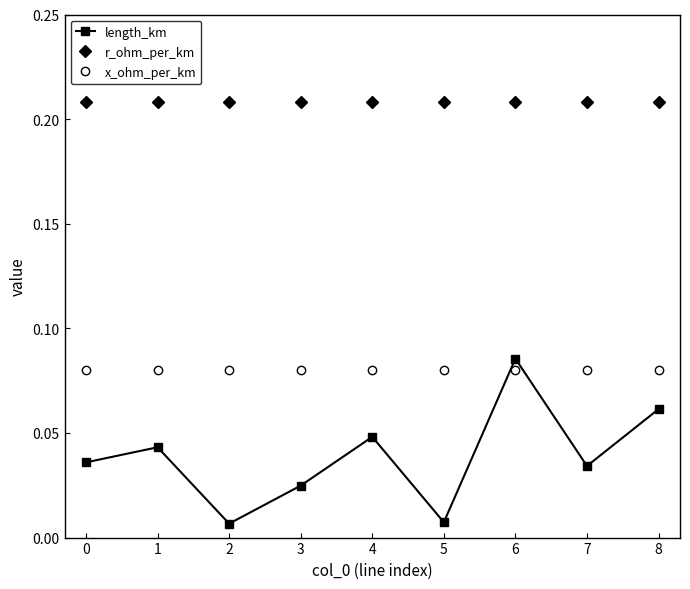

What is the sum of the r_ohm_per_km values at 4 and 8?

0.4